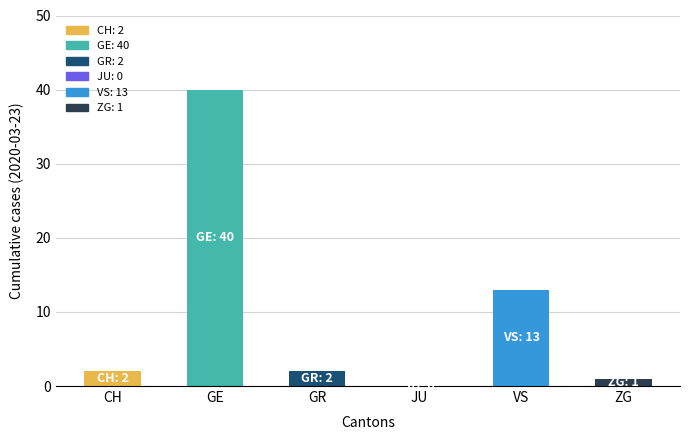

Are the bars horizontal?

No